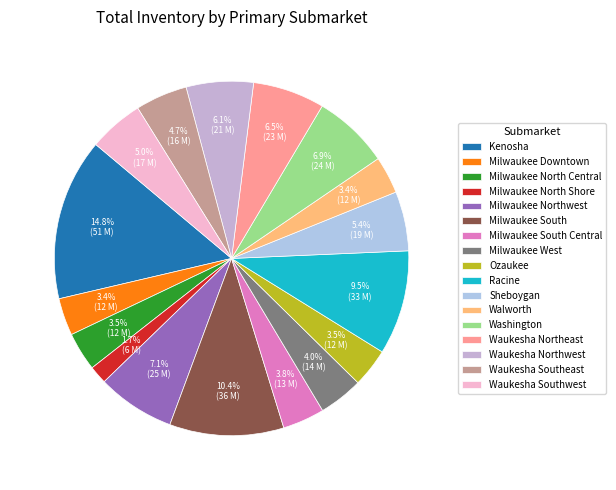

How many segments does this pie chart have?

17